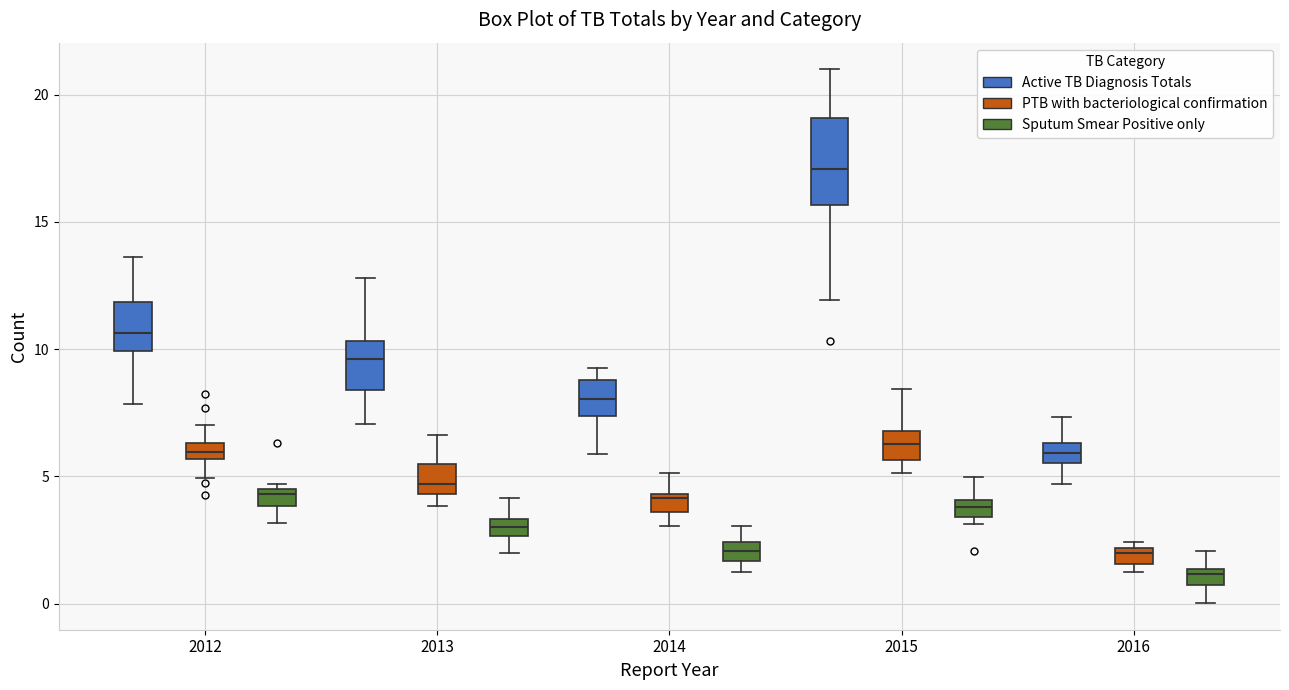

Which box's median line is the lowest?

2016 (Sputum Smear Positive only)